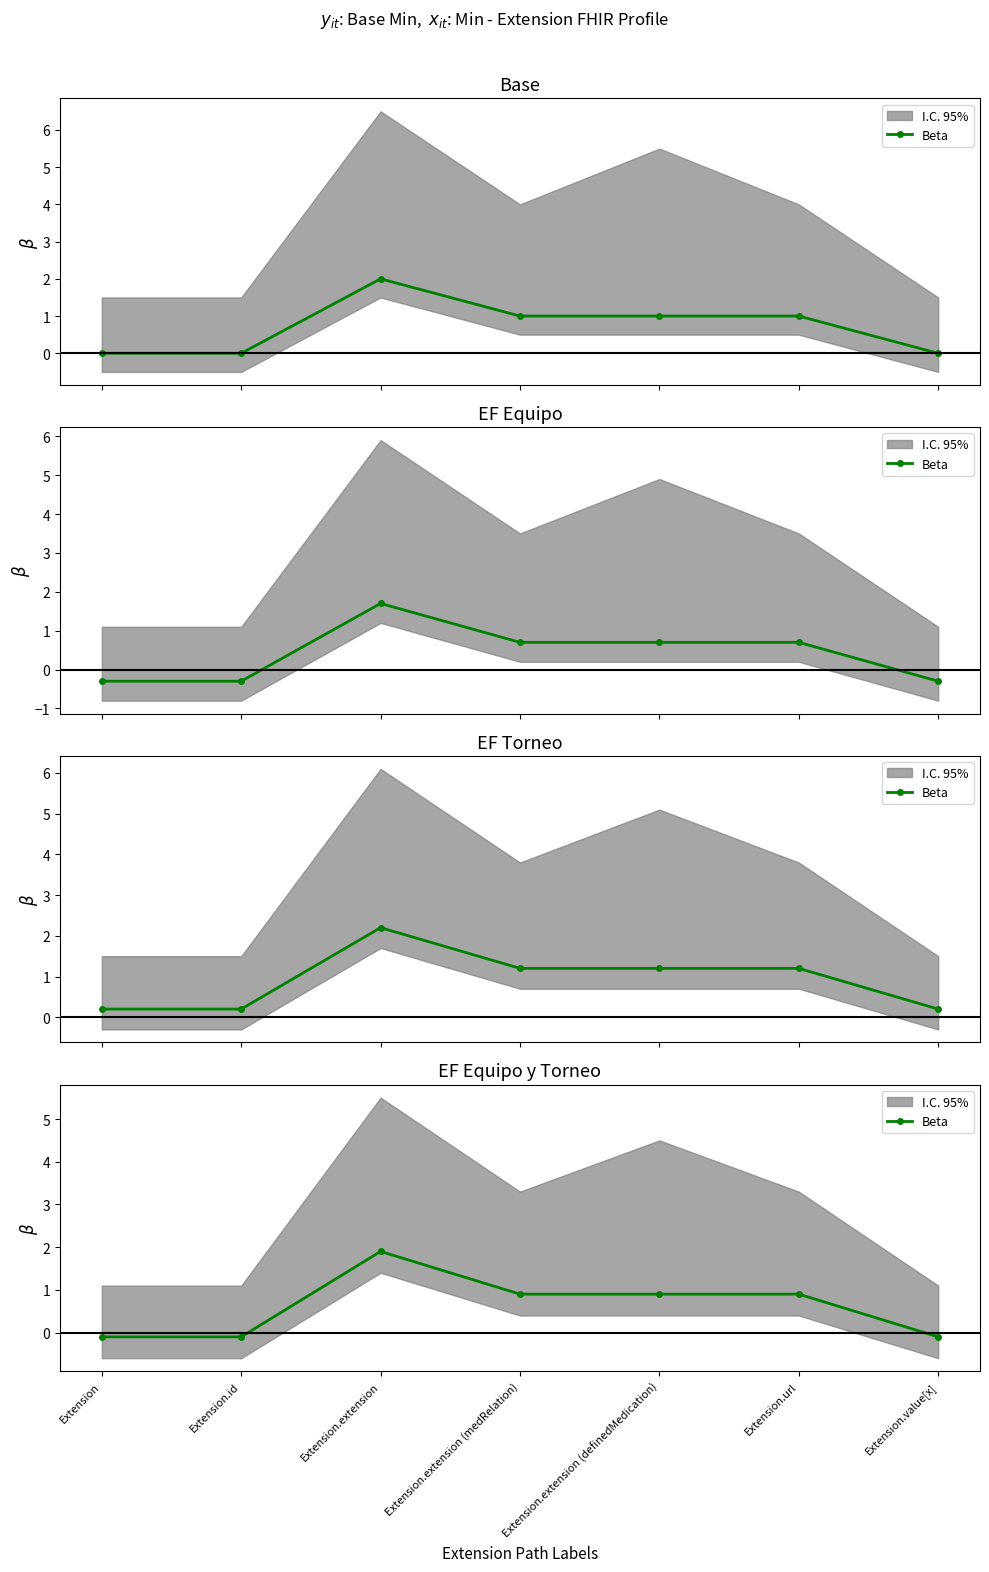

How many categories are shown in the chart?

7